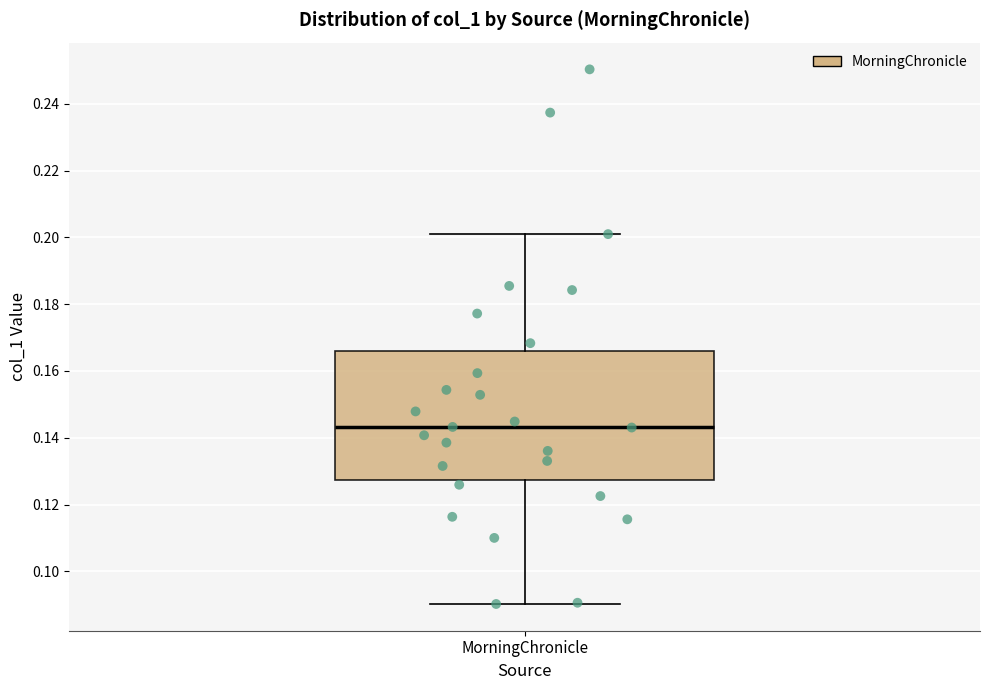

Transcribe this box plot: give where the median line is, the range the box spans, and where the two whiskers end, as read against the y-axis. The values are not printed on the chart, so give them approximately, as read against the axis.

median 0.144, box 0.128 to 0.166, whiskers 0.090 to 0.200